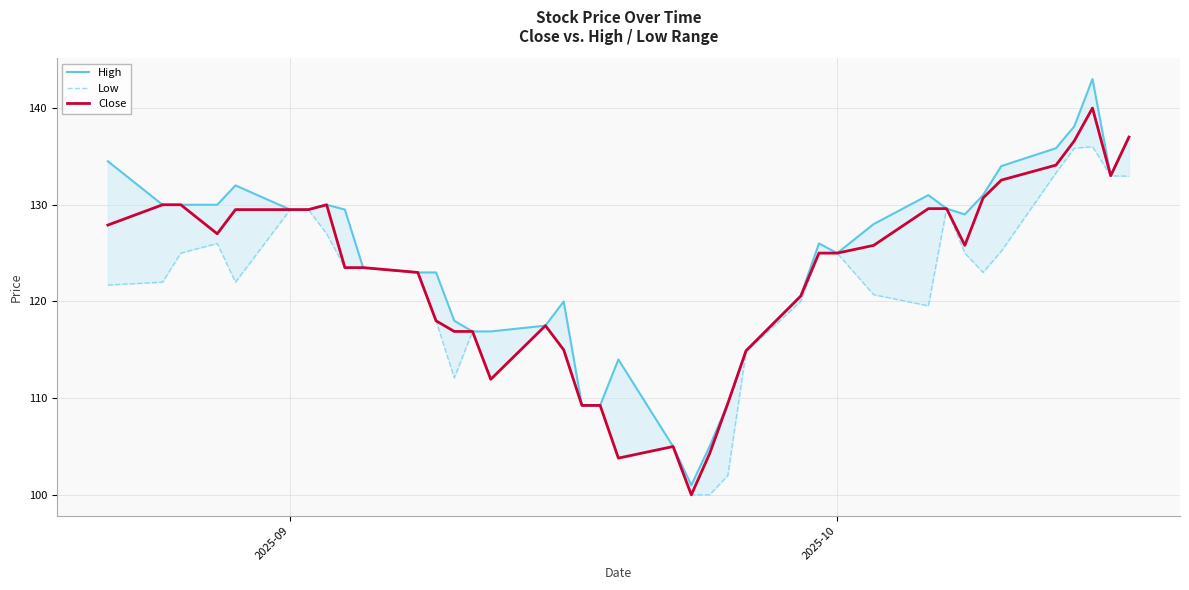

What is the minimum value for Close?

100.0